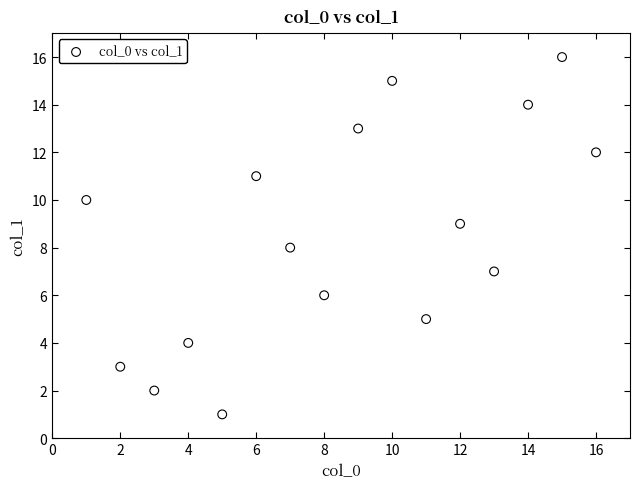

What is the range of Y values (max minus min)?

15